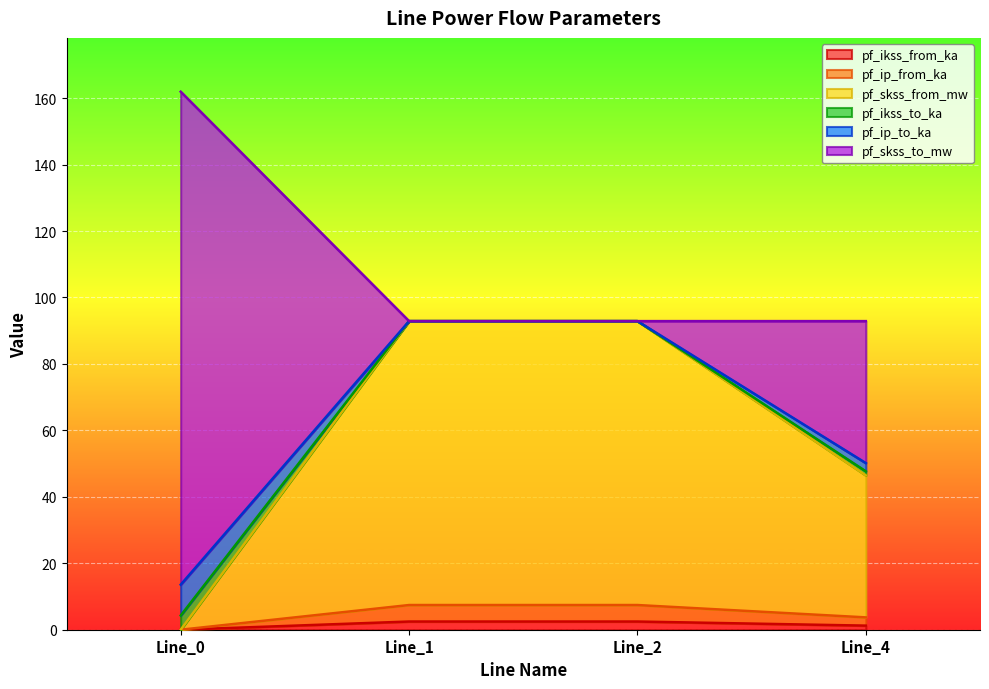

At which category is the sum across all series the highest?

Line_0